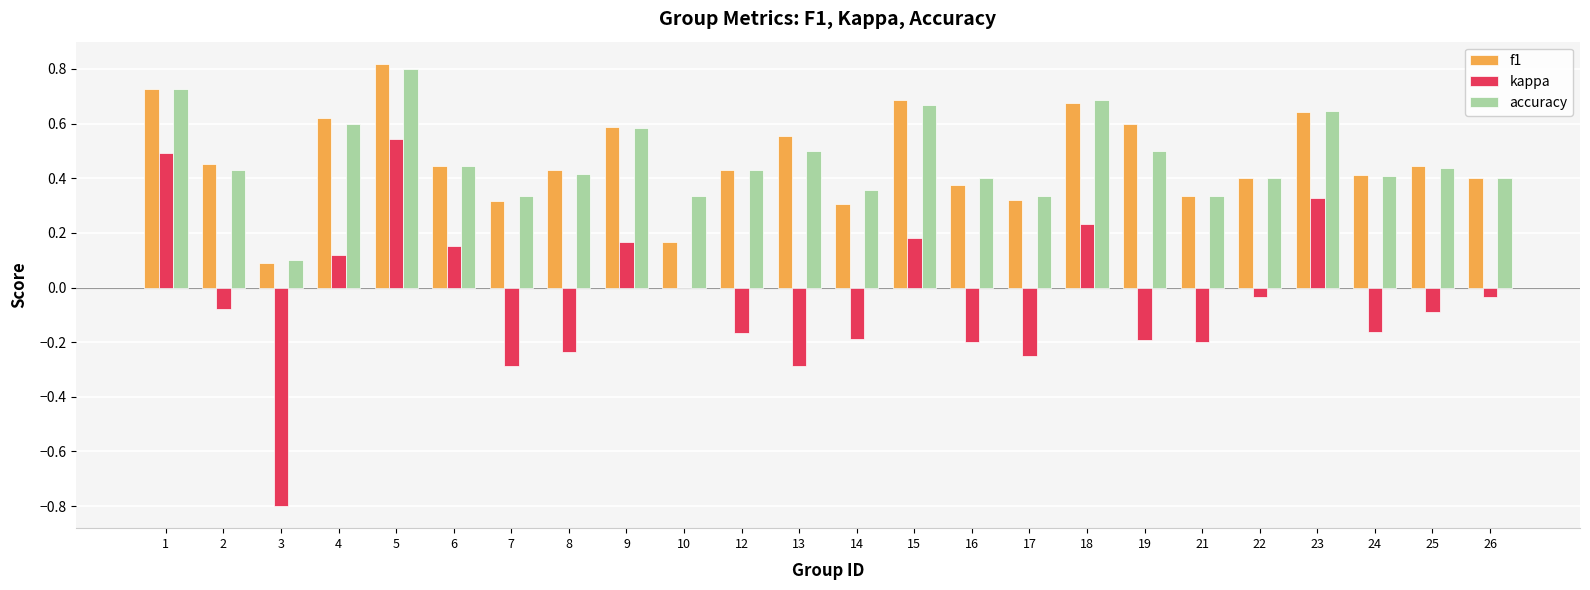

Is the value of accuracy at 19 greater than the value of f1 at 25?

Yes